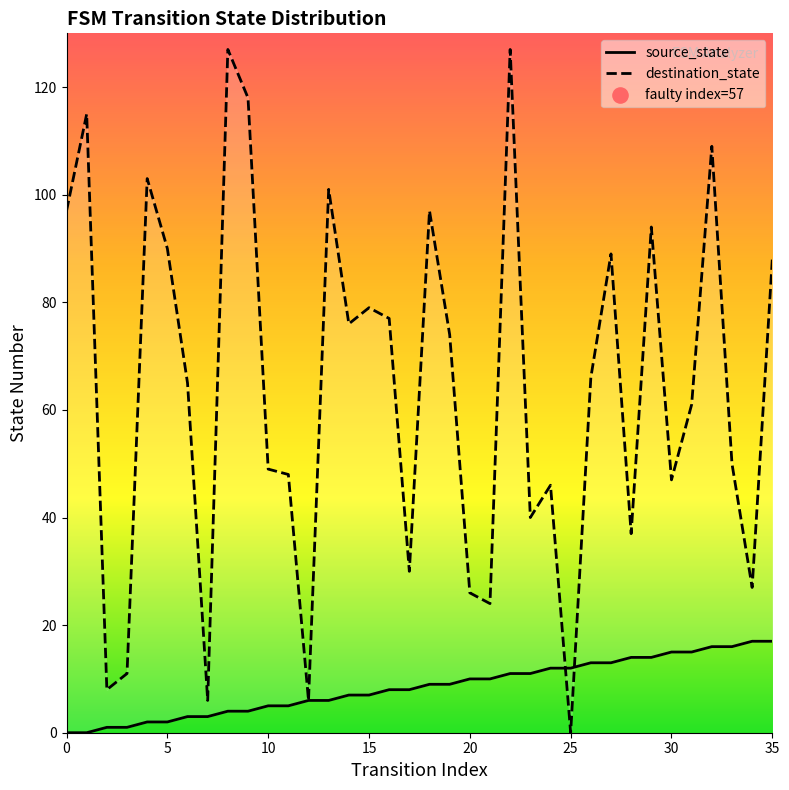

Is the value of source_state at 23 greater than the value of destination_state at 21?

No